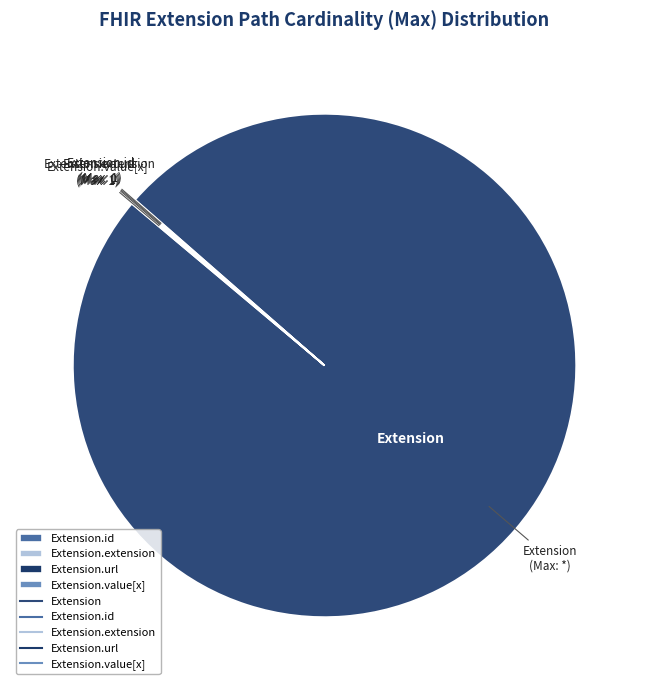

To the nearest percent, what is the difference between the largest and smallest slice percentages?

100%